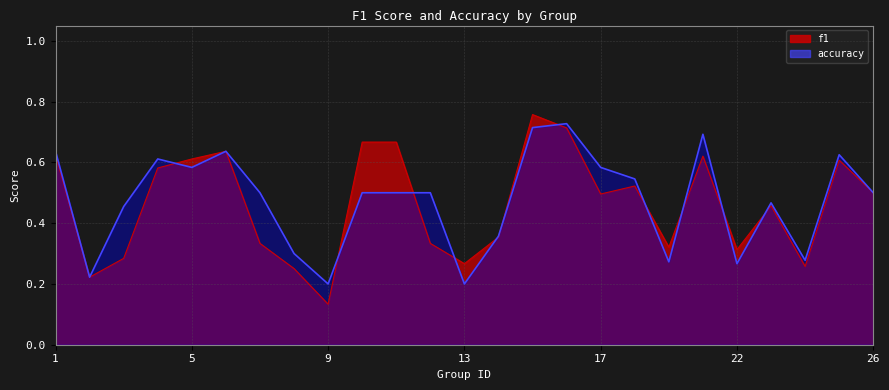

Does the chart have visible grid lines?

Yes